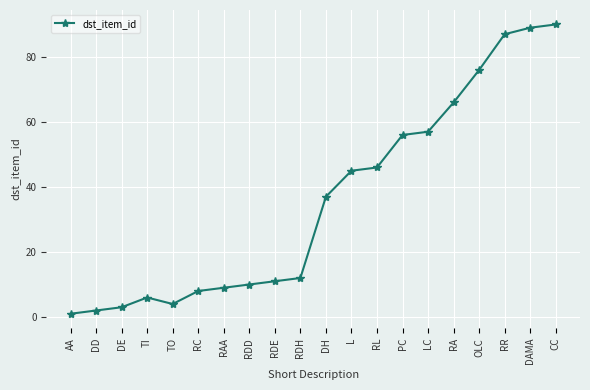

Where is the first local maximum?

TI